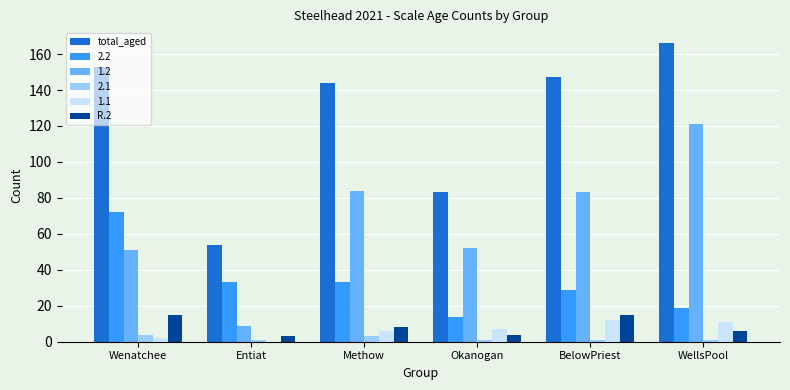

Which series has the largest total across all categories?

total_aged